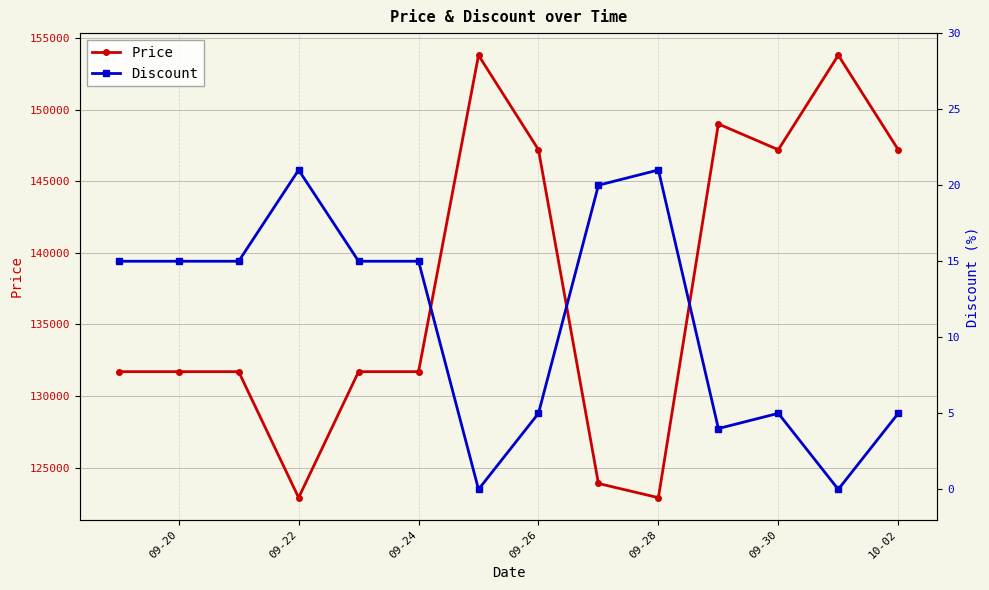

How many series are shown in this chart?

2